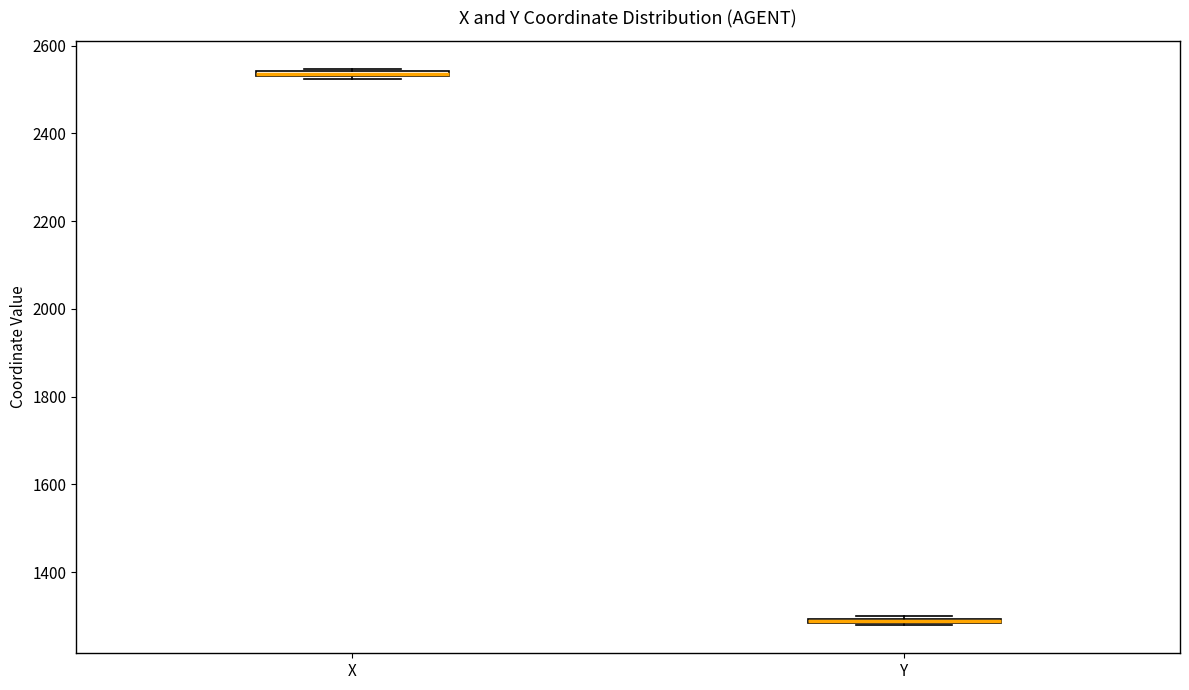

Where is the lower edge of the box for X on the y-axis? The values are not printed on the chart, so give them approximately, as read against the axis.

2520